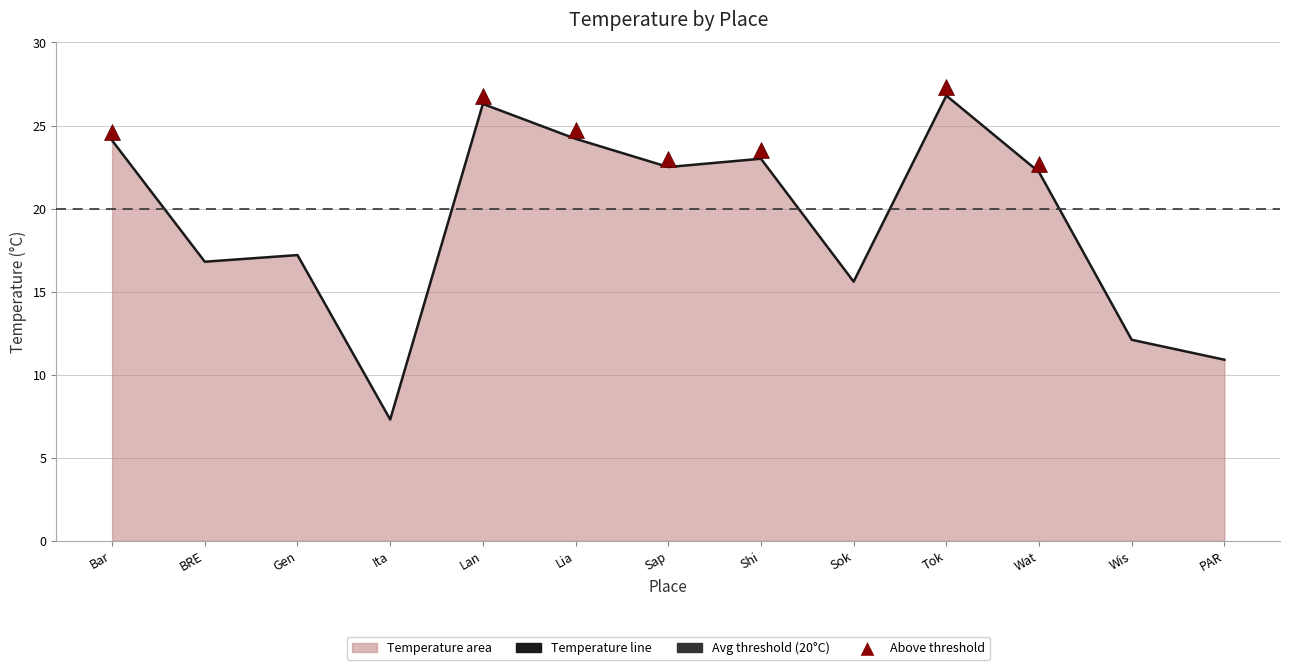

What is the difference between the values at Shi and Tok?

3.8